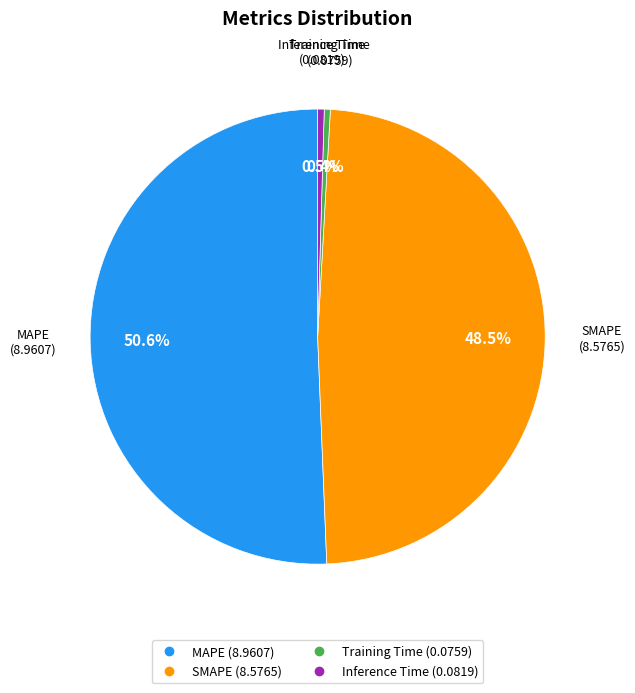

How much of the chart is everything except MAPE?

49.4%